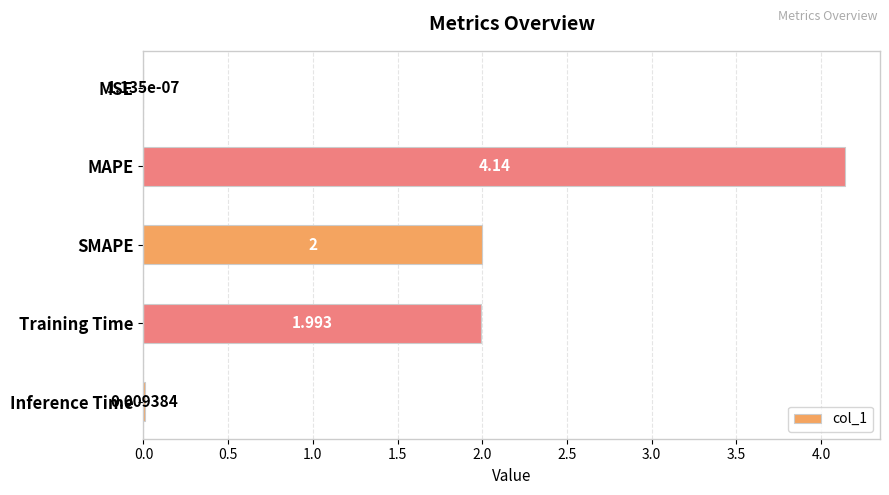

Which has a higher value, MSE or SMAPE?

SMAPE